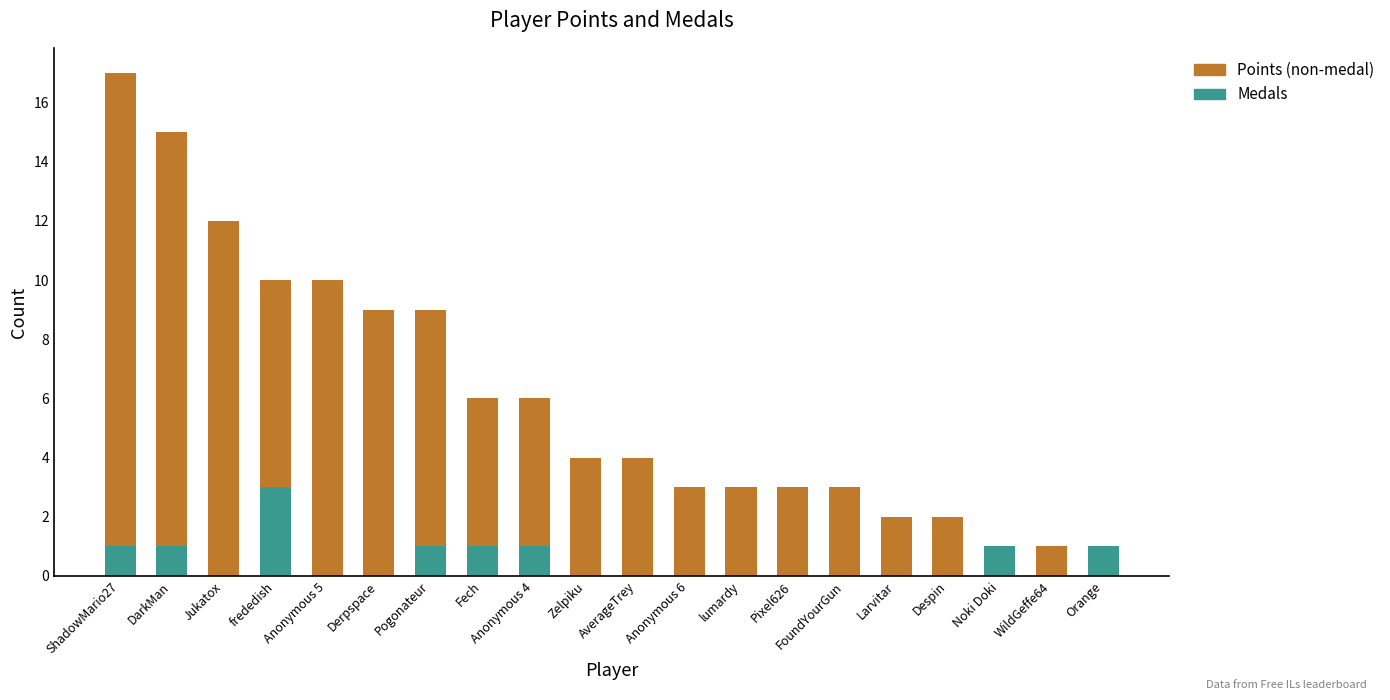

True or false: Medals has a value of 0 at Jukatox.

True